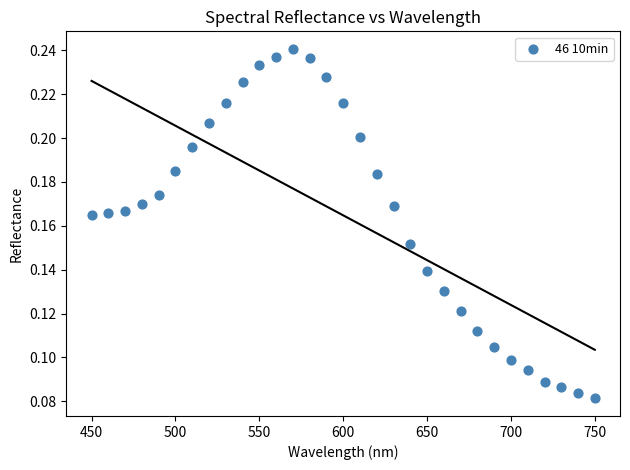

What is the range of X values (max minus min)?

300.0